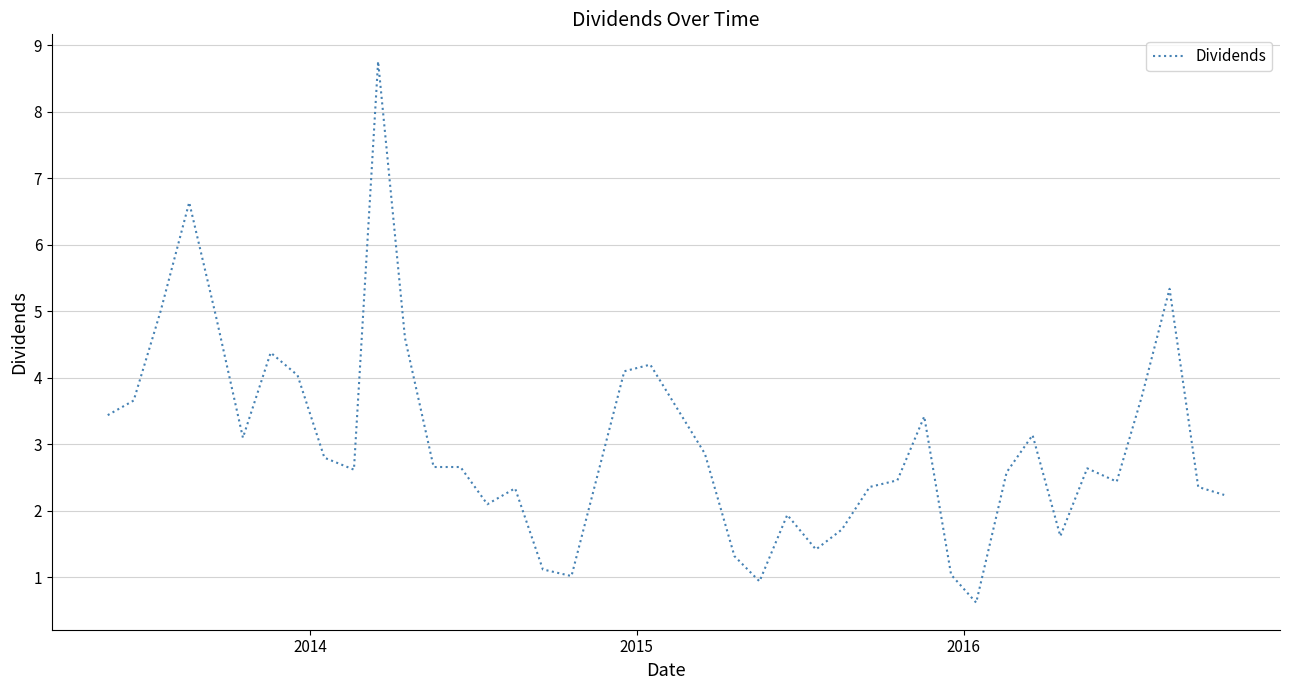

What is the difference between the maximum and minimum values?

8.1